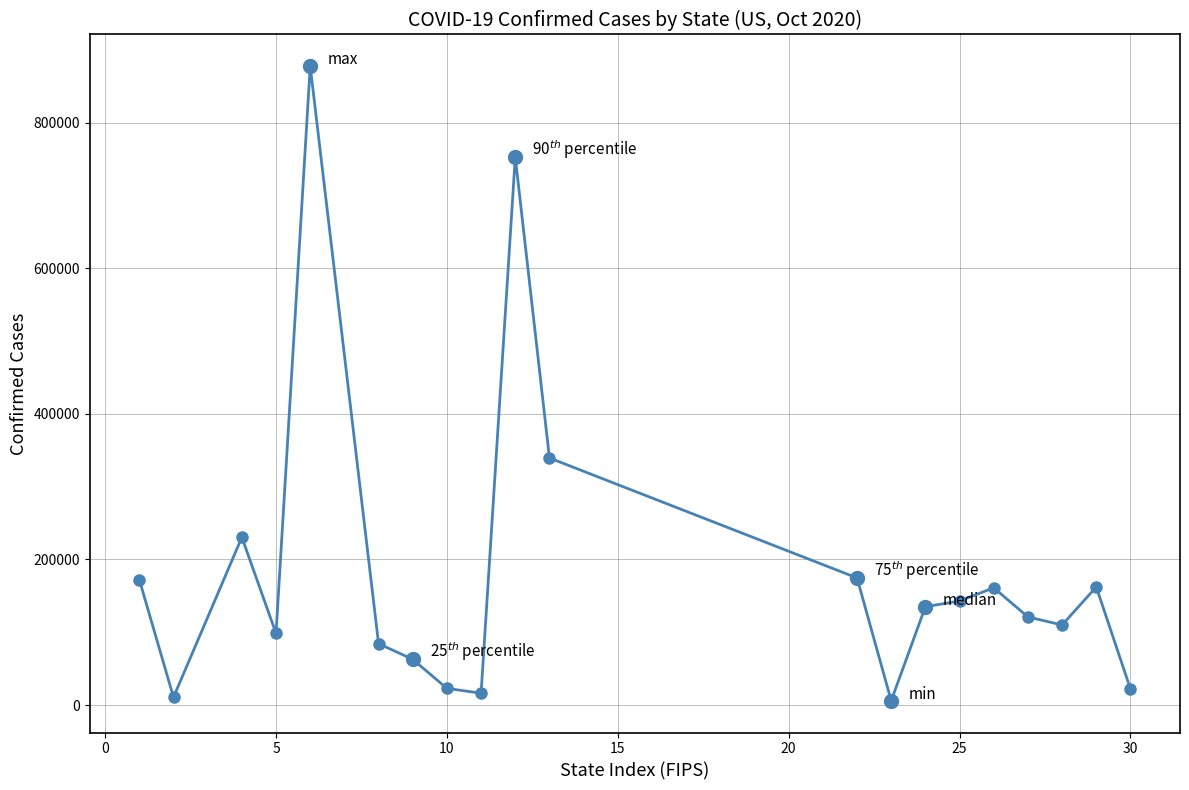

What is the difference between the maximum and minimum values?

871460